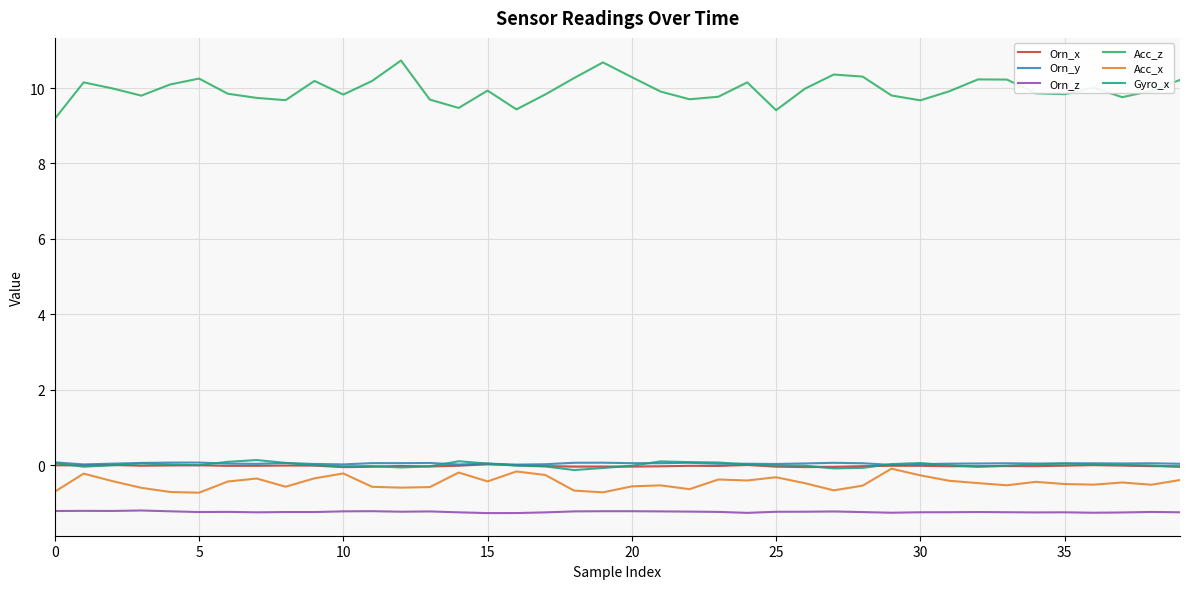

What is the lowest value of the Acc_x series?

-0.7